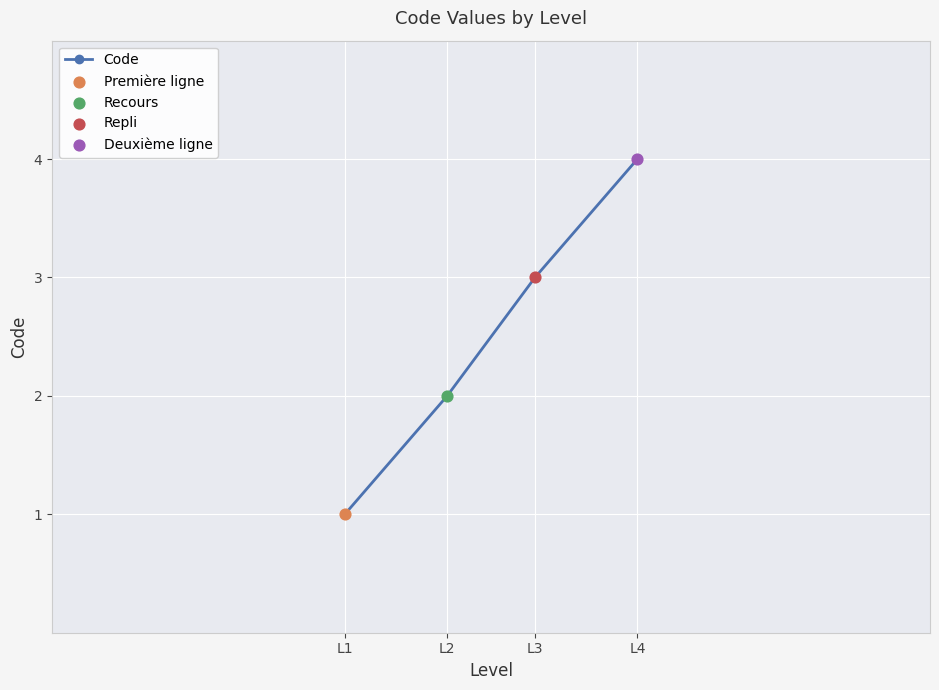

Which has a higher value, L2 or L3?

L3